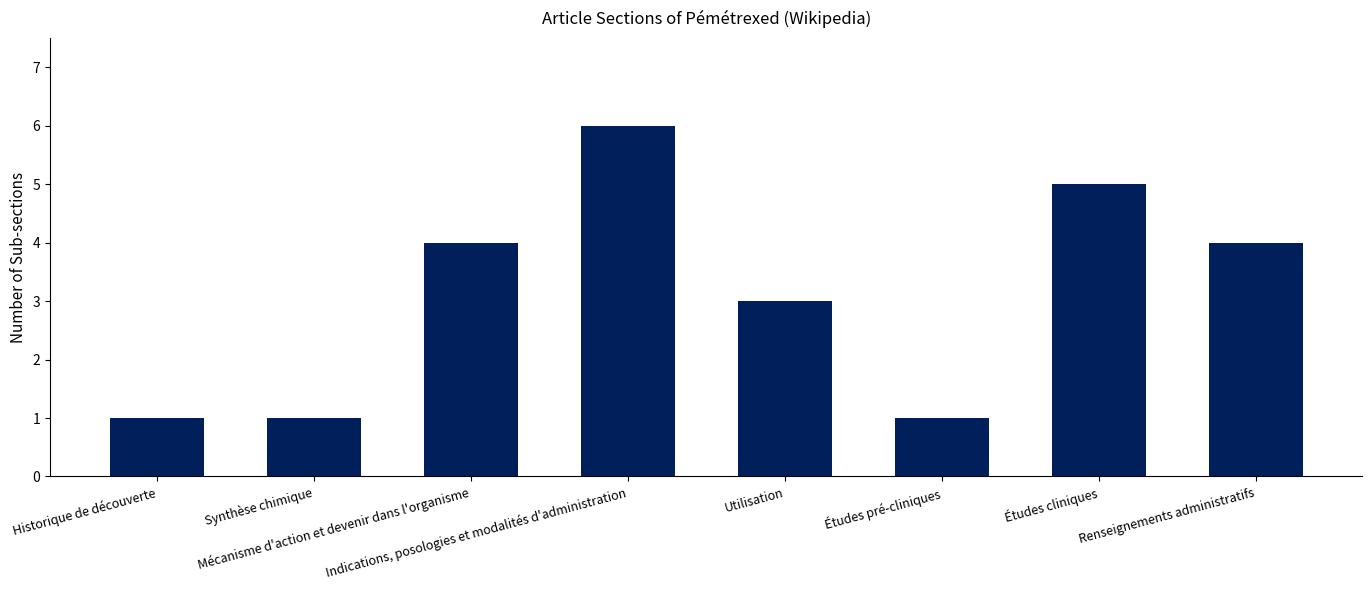

What is the minimum value shown in the chart?

1